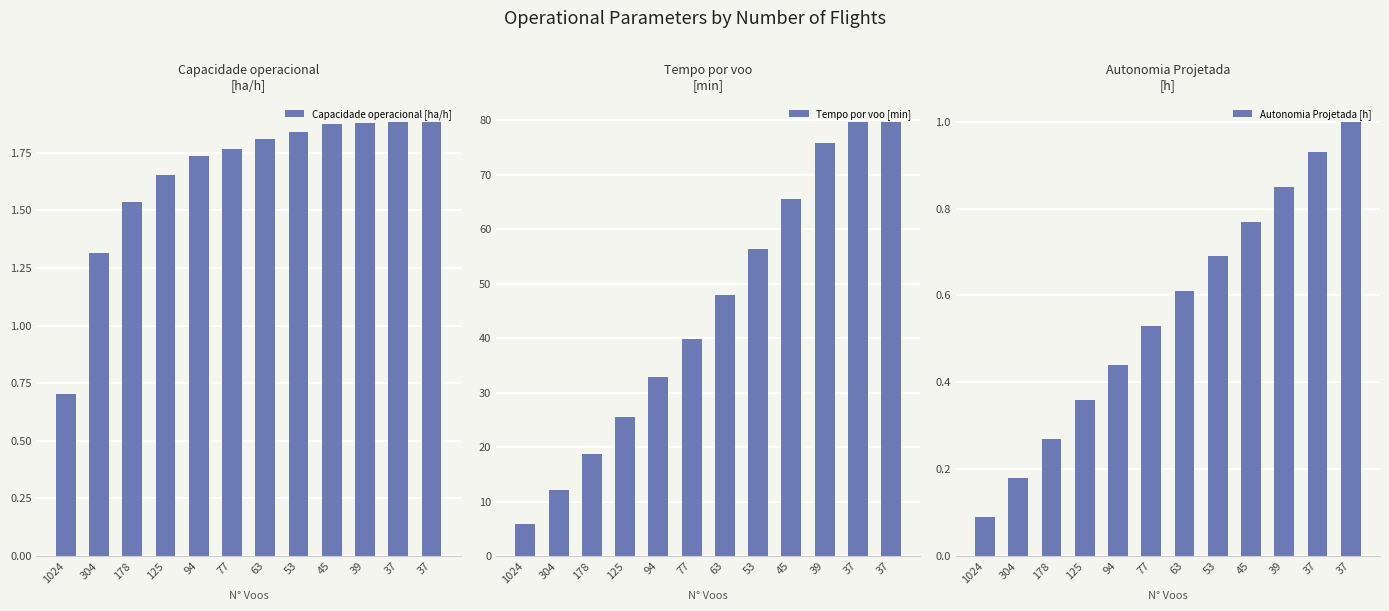

What is the difference between the maximum and minimum values in the Capacidade operacional [ha/h] series?

1.2